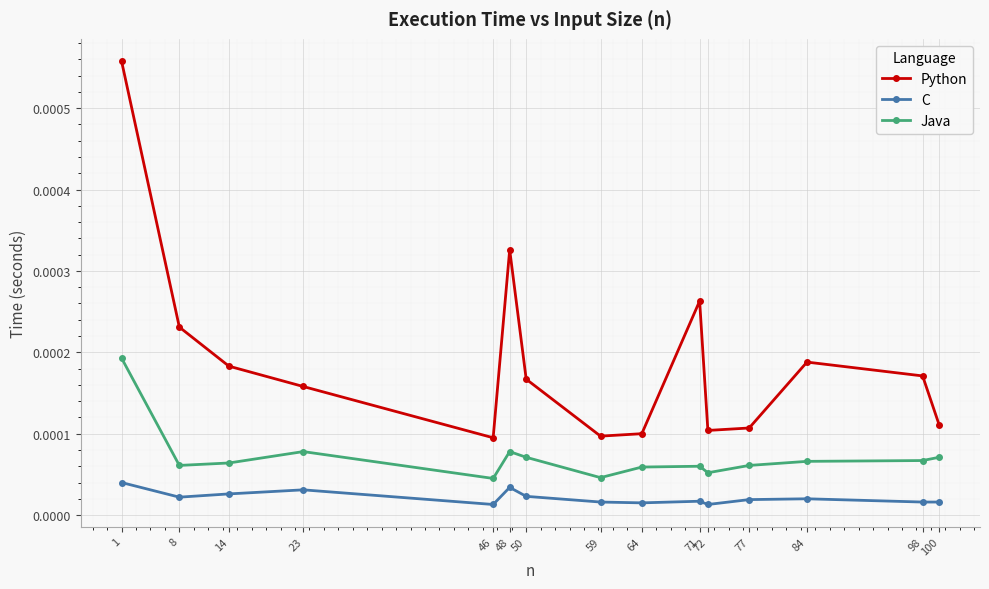

True or false: Java and C intersect in this chart.

False